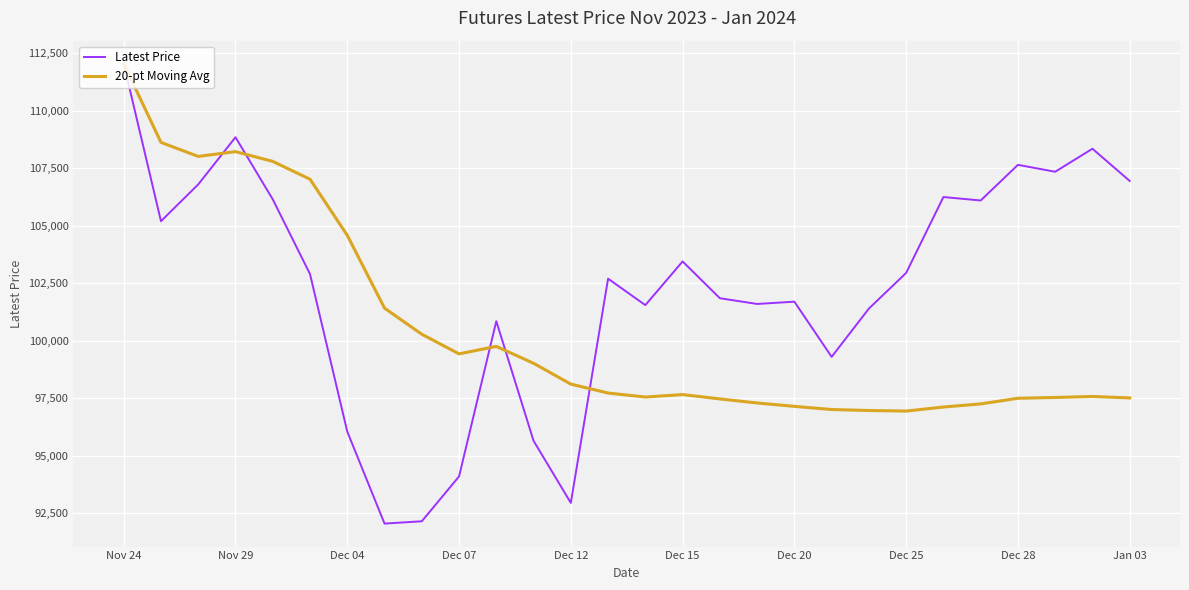

What is the minimum value shown in the chart?

92050.0